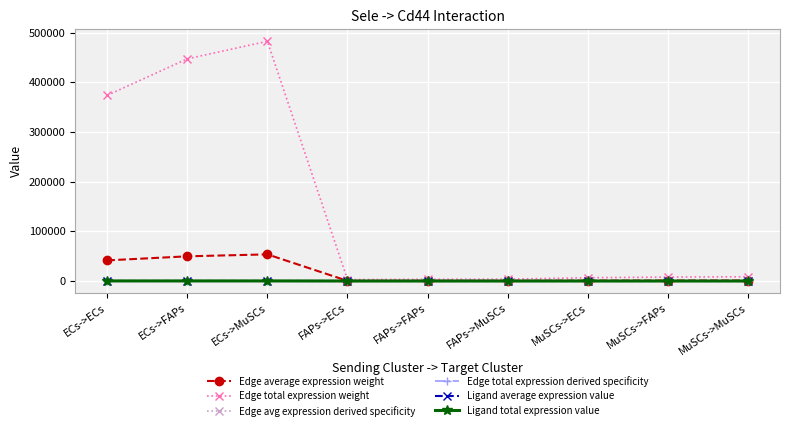

Does the chart have visible grid lines?

Yes